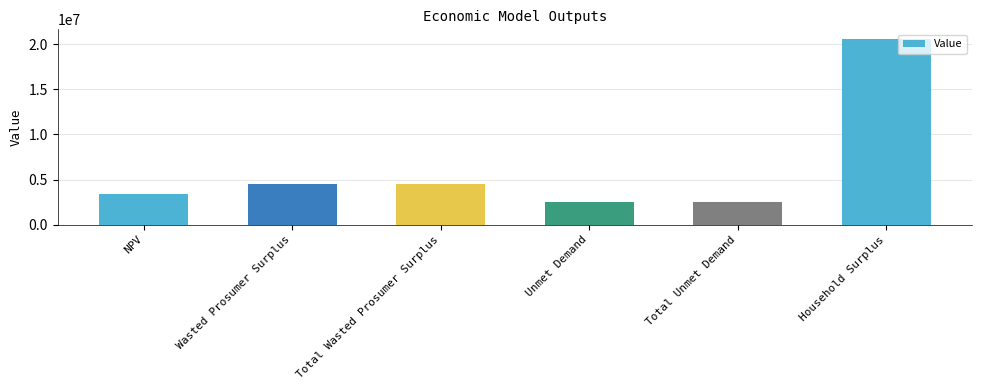

What is the sum of all values?

38076551.1